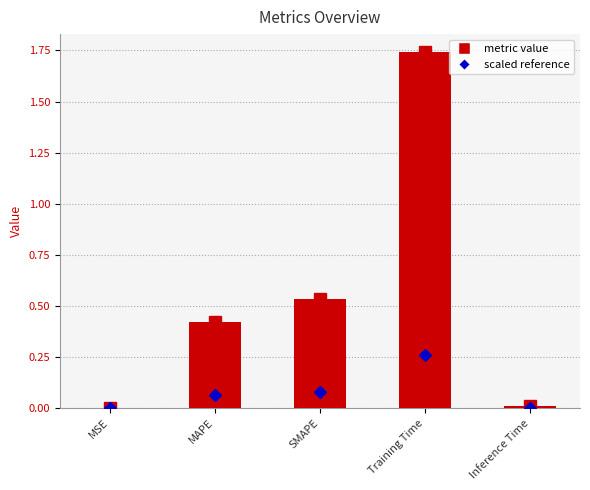

What is the change in value from MSE to MAPE?

+0.4